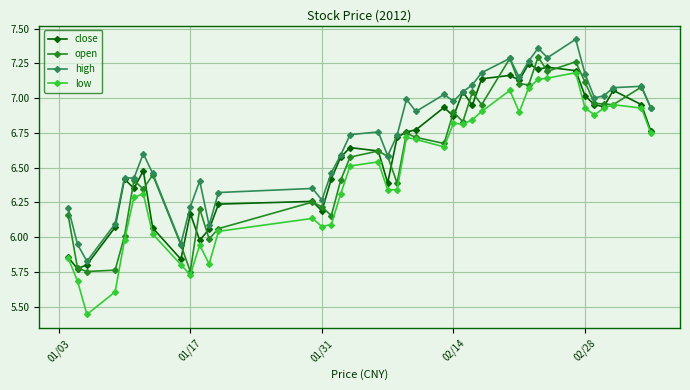

Which series has the largest range (max minus min)?

low